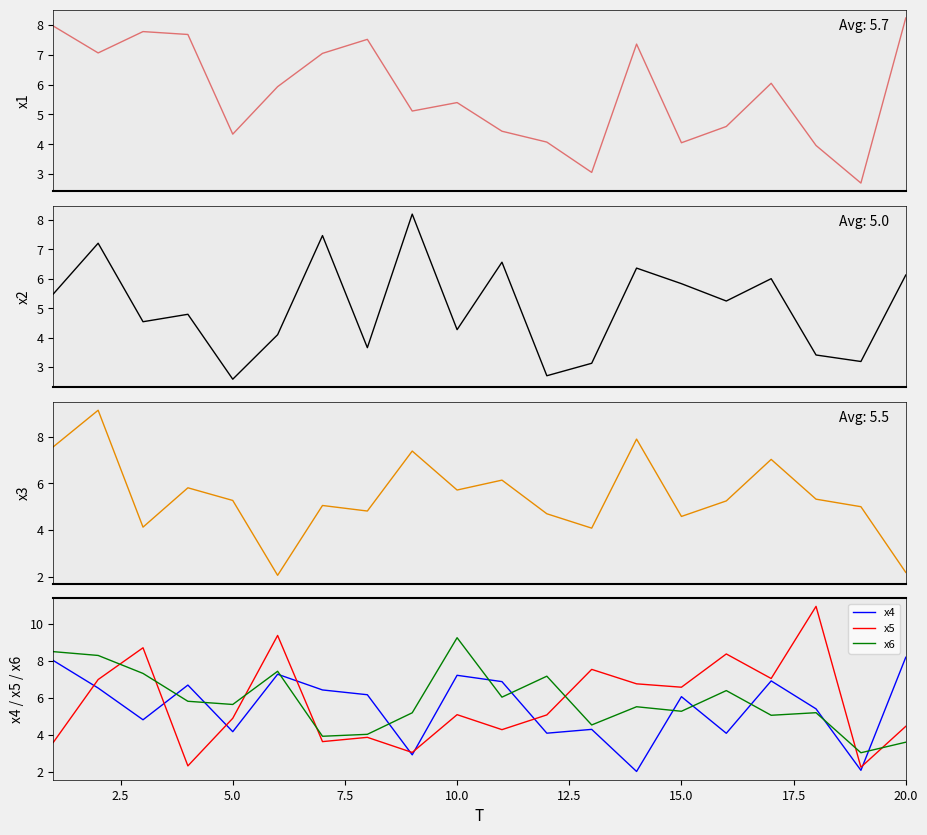

True or false: x5 has a value of 1.4 at 5.0.

False